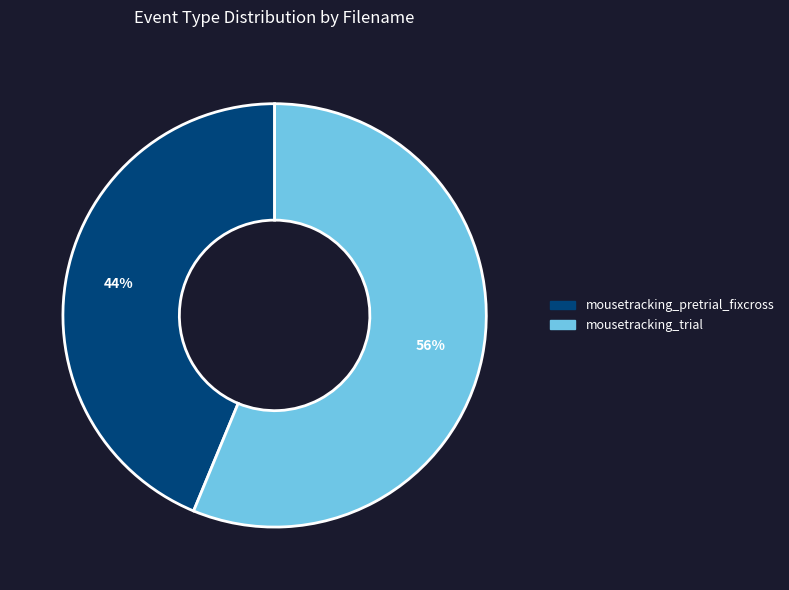

To the nearest percent, what is the combined percentage of mousetracking_pretrial_fixcross and mousetracking_trial?

100%